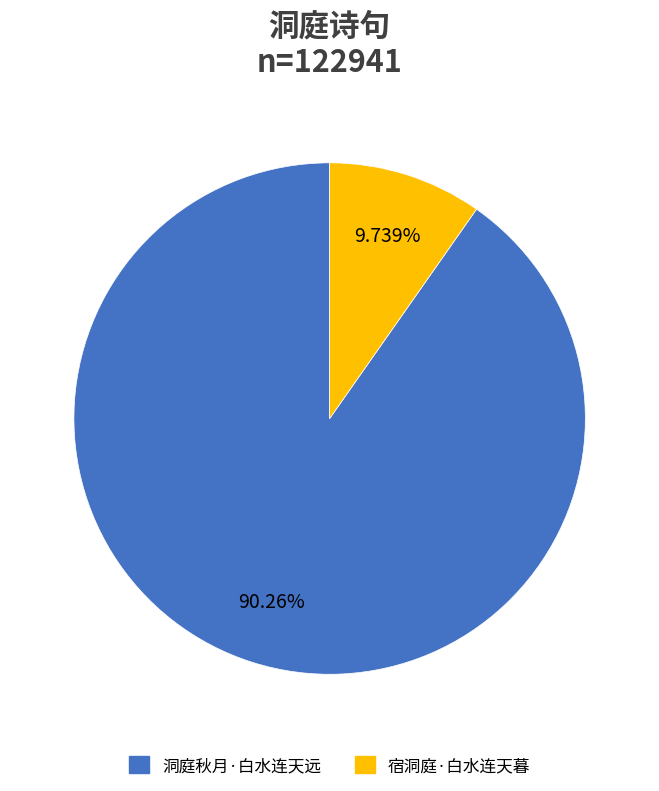

What is the majority slice?

洞庭秋月·白水连天远